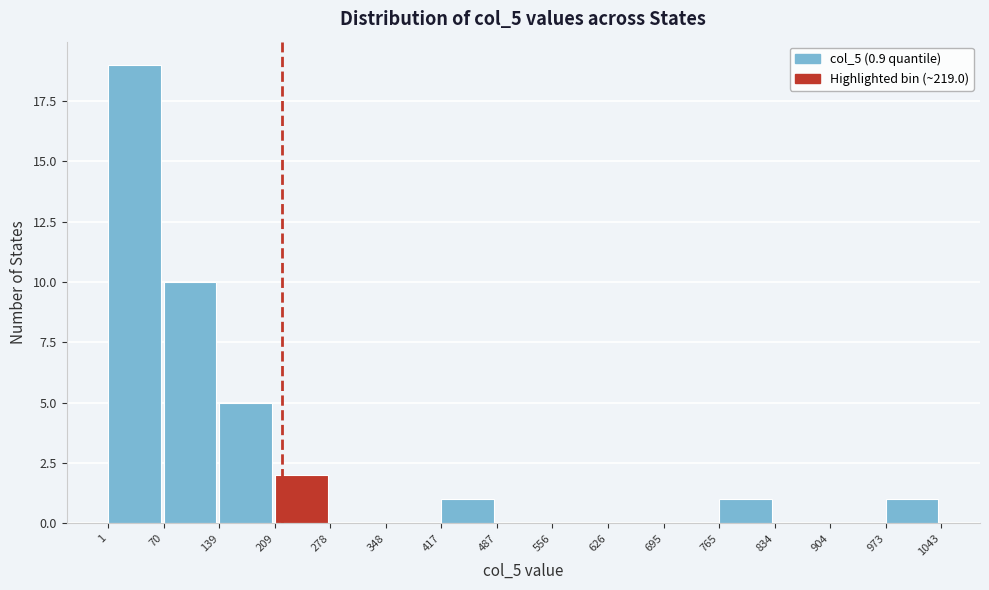

How tall is the bar that spans 417 to 487 on the x-axis? The values are not printed on the chart, so give them approximately, as read against the axis.

1